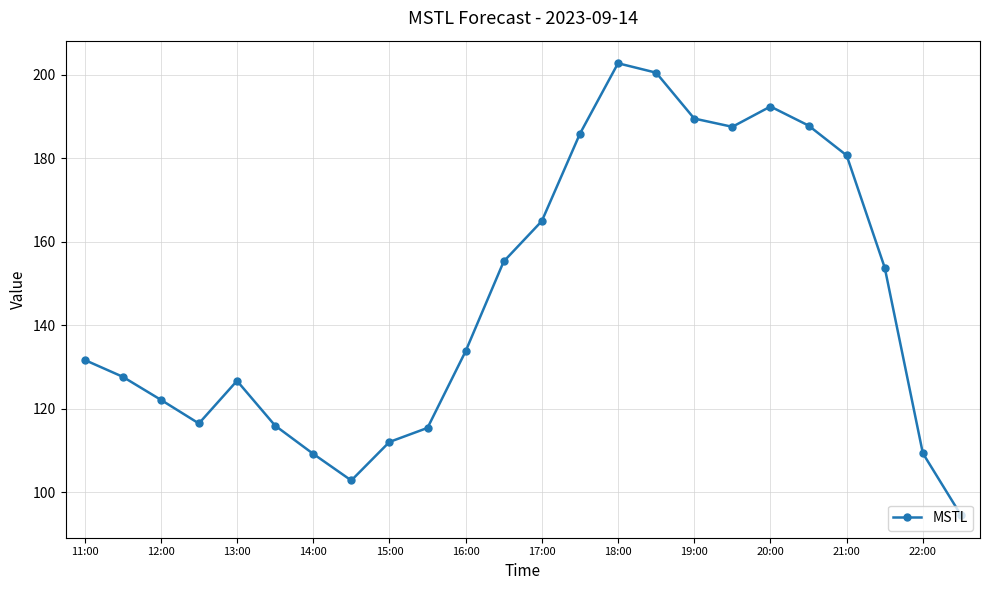

What is the smallest value displayed?

94.5